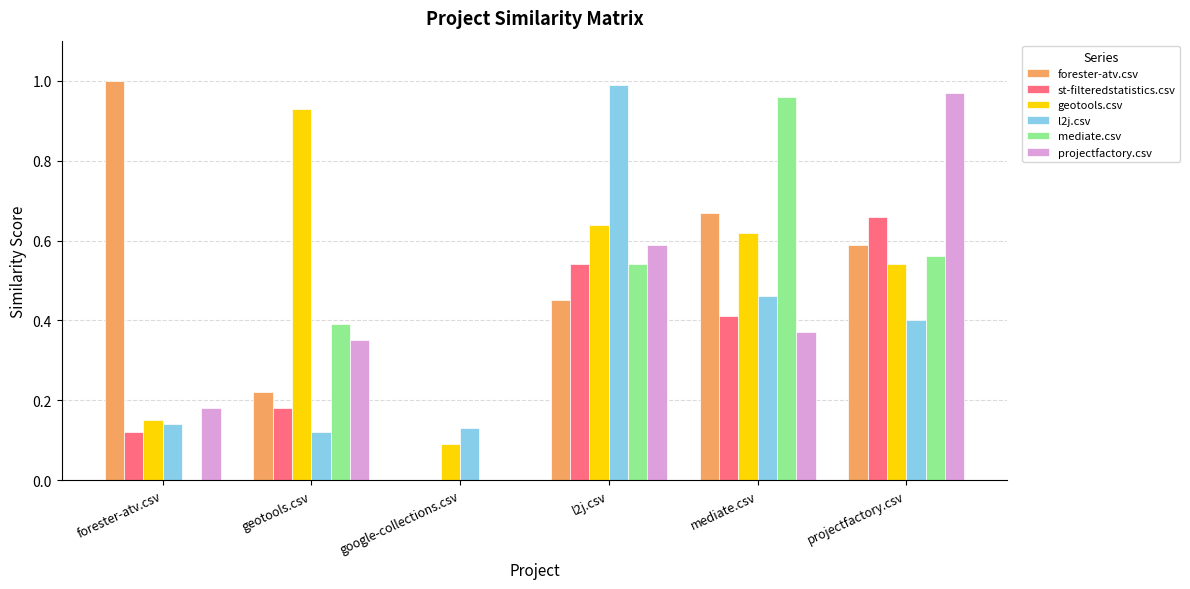

How many groups of bars are there?

6